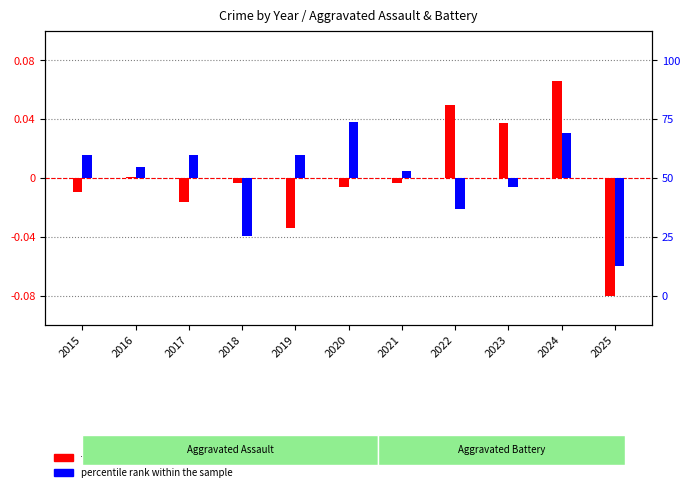

Which has a higher value, 2023 or 2022?

2022